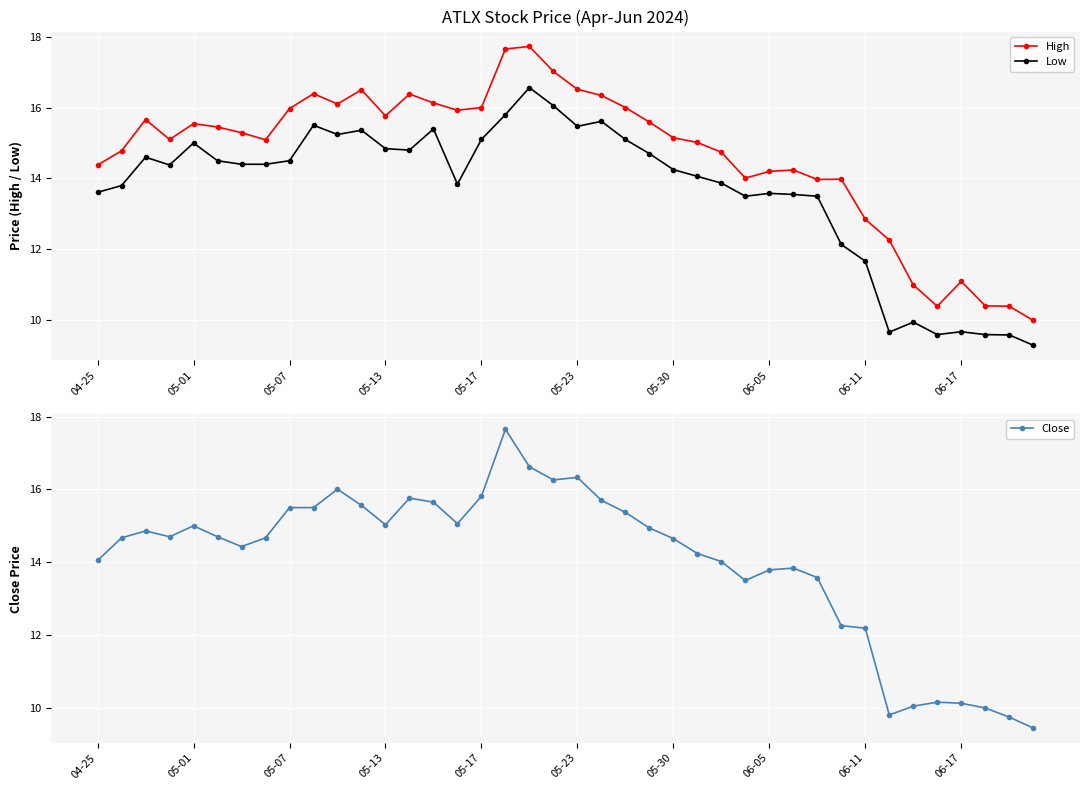

What is the lowest value of the High series?

10.0